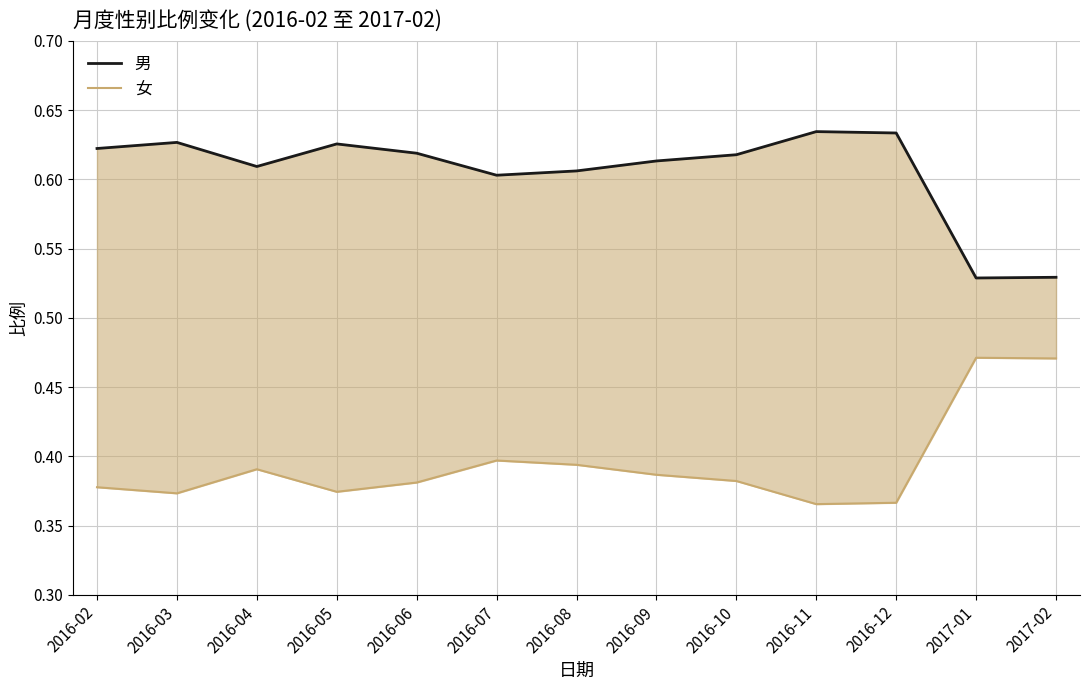

What is the difference between the maximum and second lowest values in the 男 series?

0.1